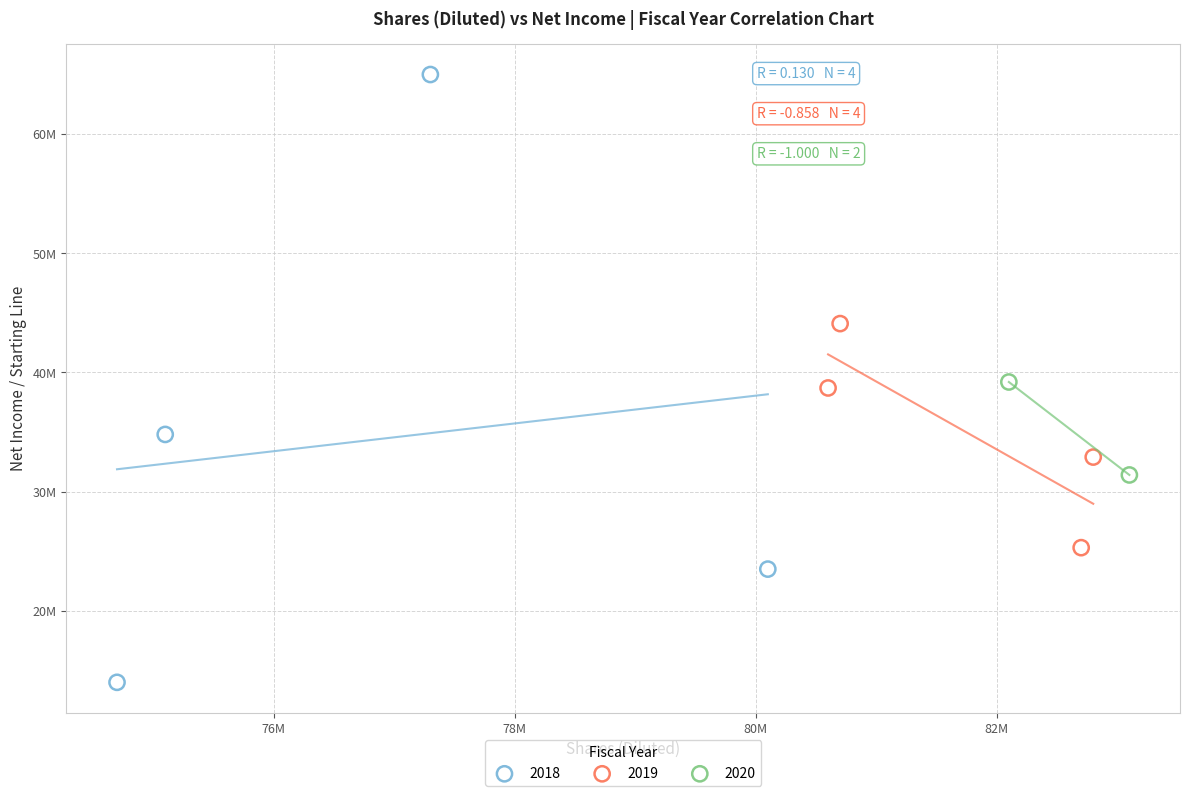

What are all the series names shown in the legend?

2018, 2019, 2020